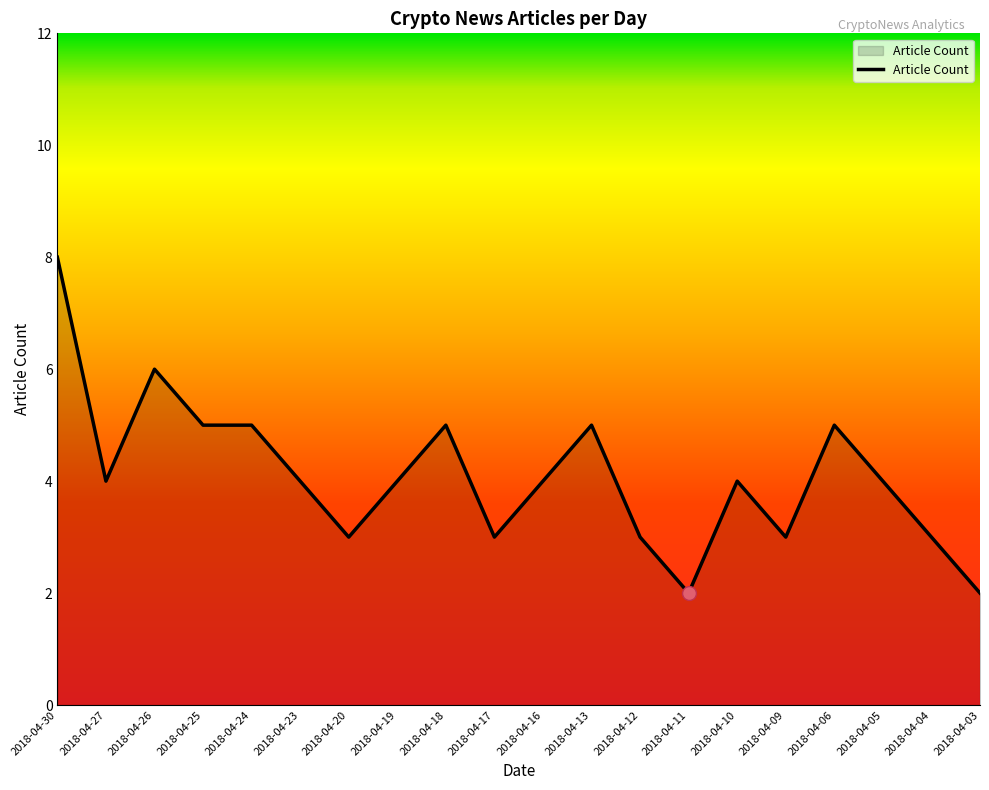

Is it true that the value at 2018-04-19 is 7?

False